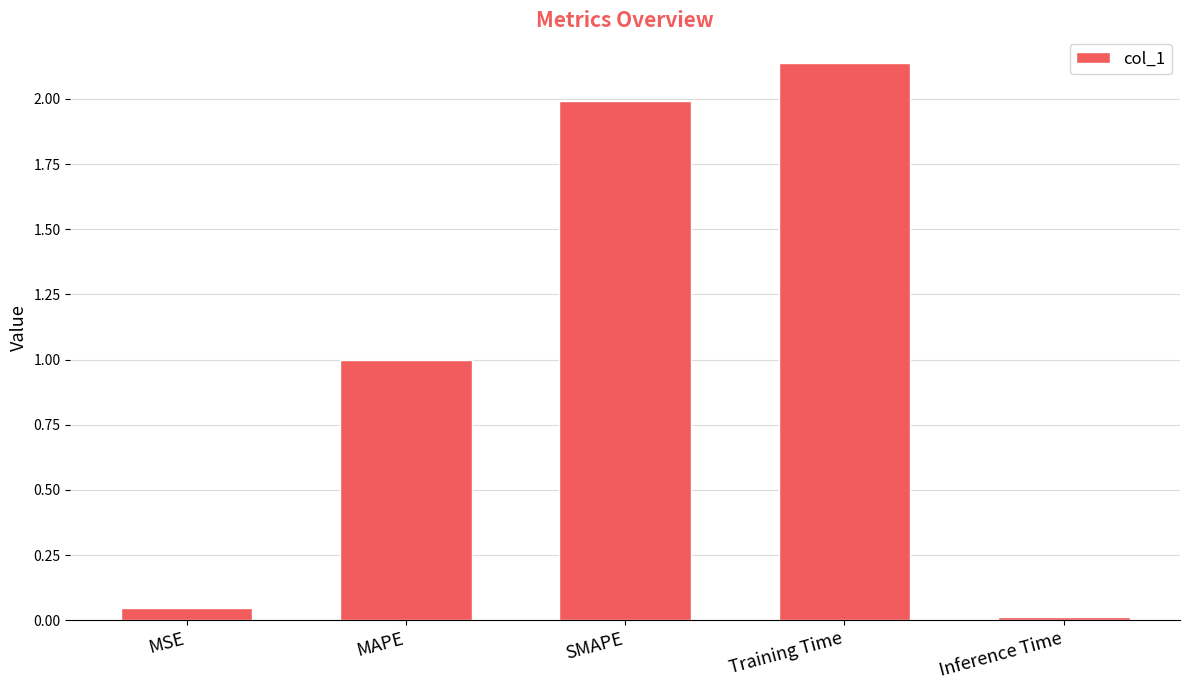

Between SMAPE and Inference Time, which is larger?

SMAPE